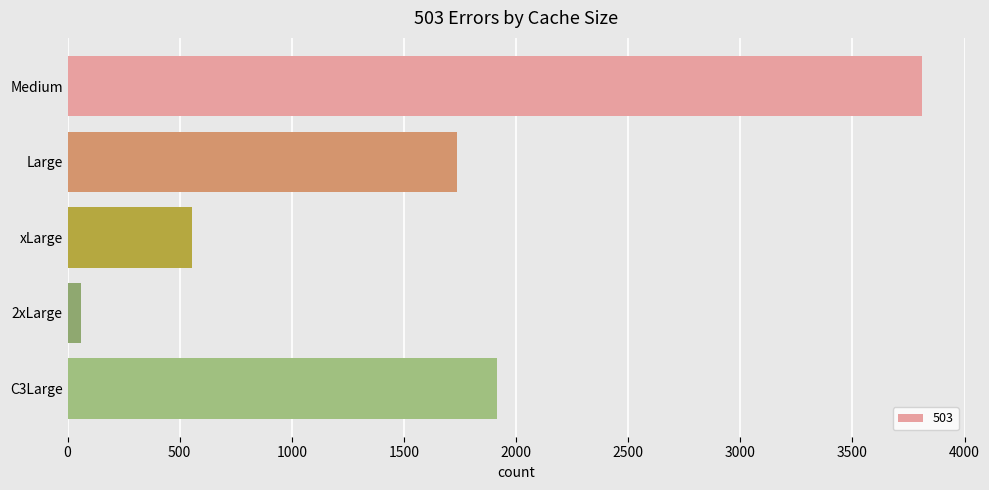

True or false: the data shows 554 at xLarge.

True